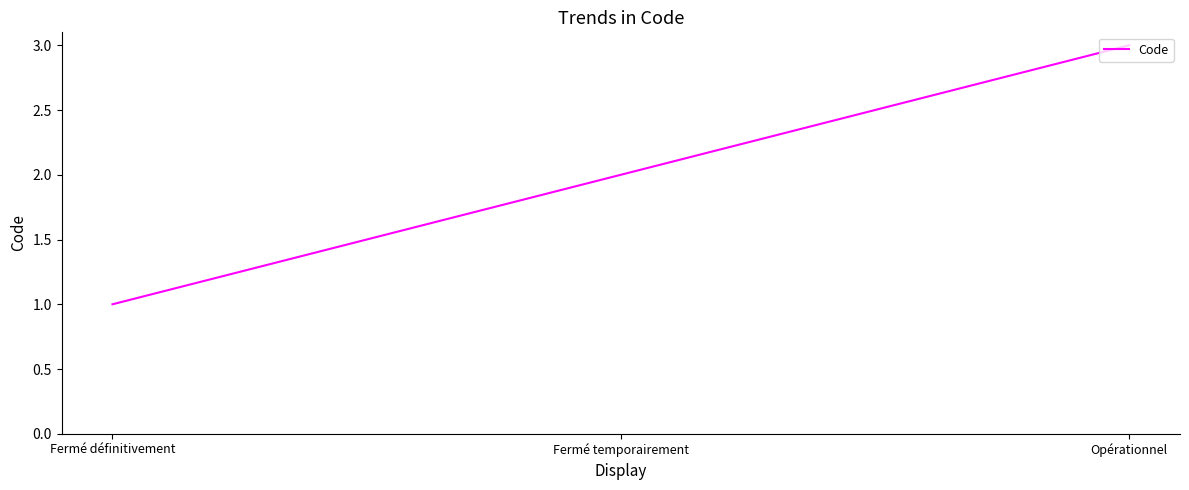

What is the sum of all values?

6